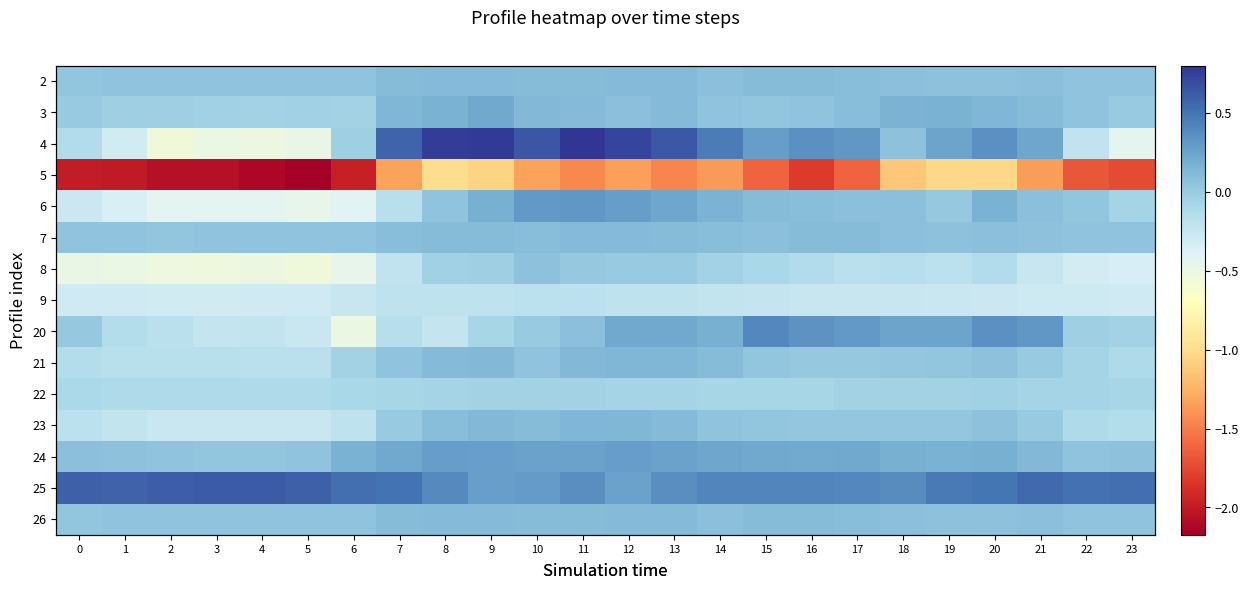

Which label corresponds to the smallest value in the chart?

5